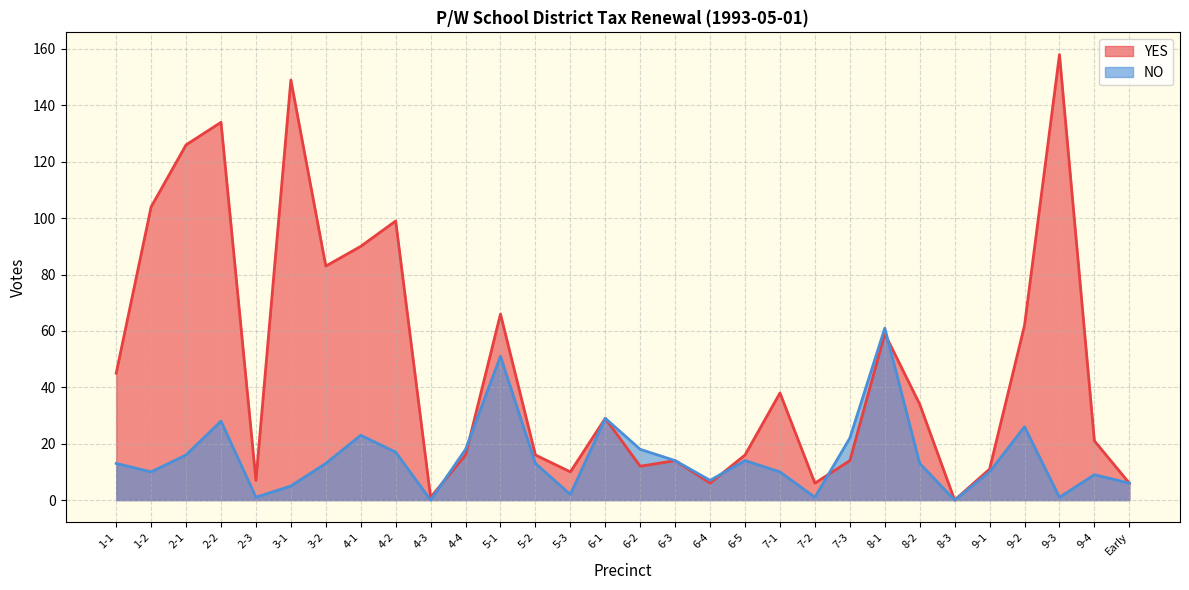

What position from the right is 5-3?

17